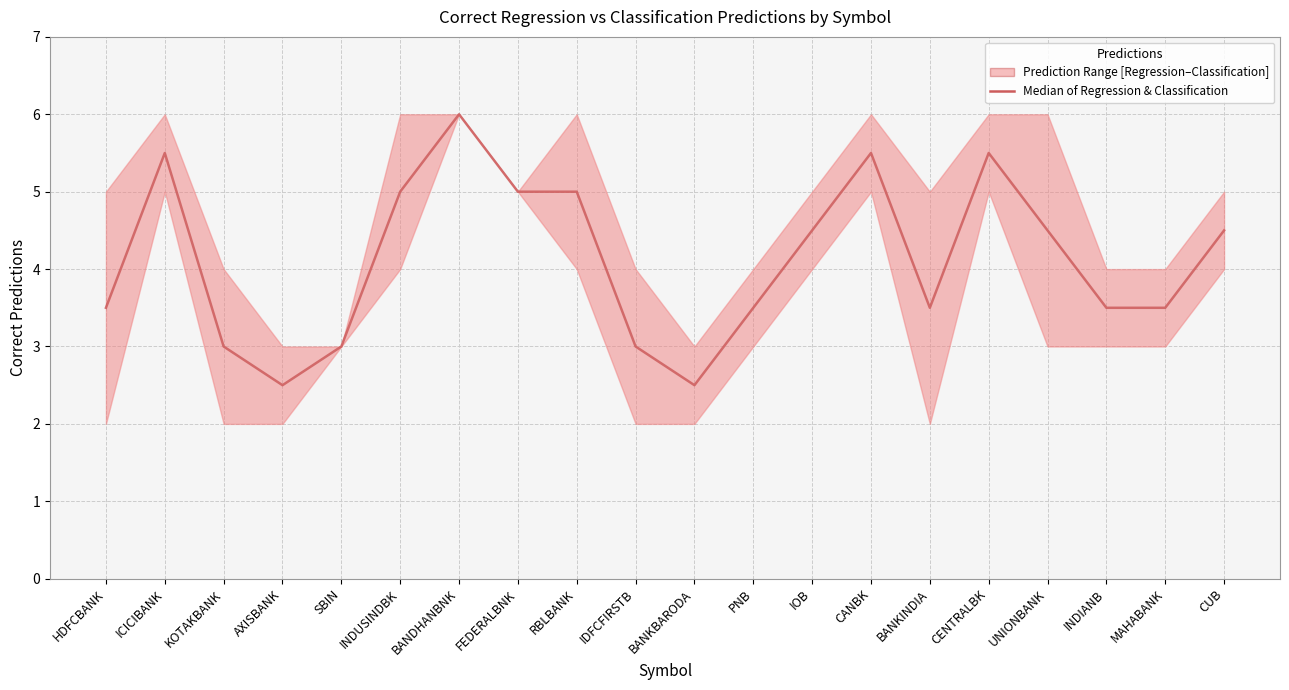

What is the minimum value shown in the chart?

2.5